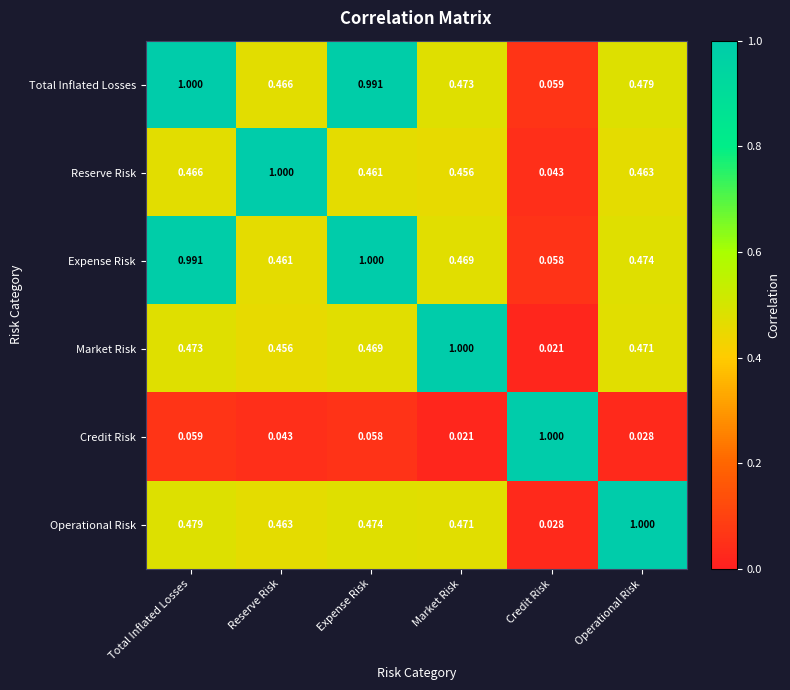

At which label is Credit Risk closest to 0?

Market Risk